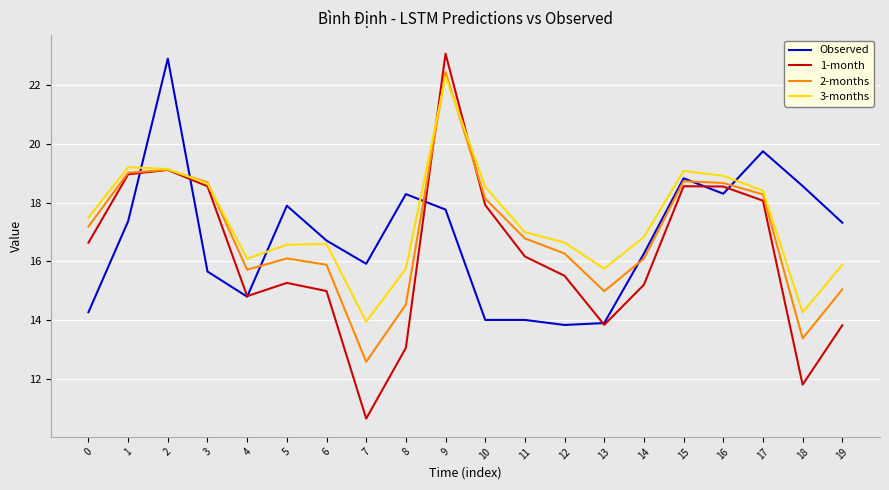

What is the minimum value shown in the chart?

10.7